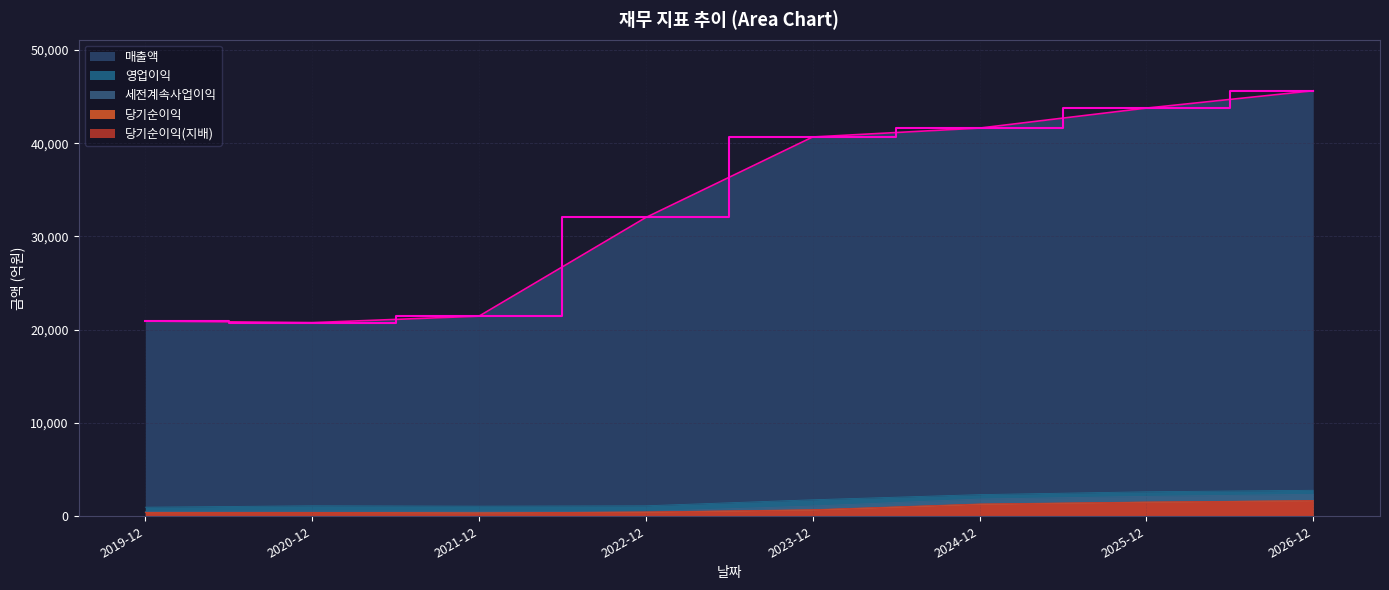

Which series has the widest spread of values?

매출액